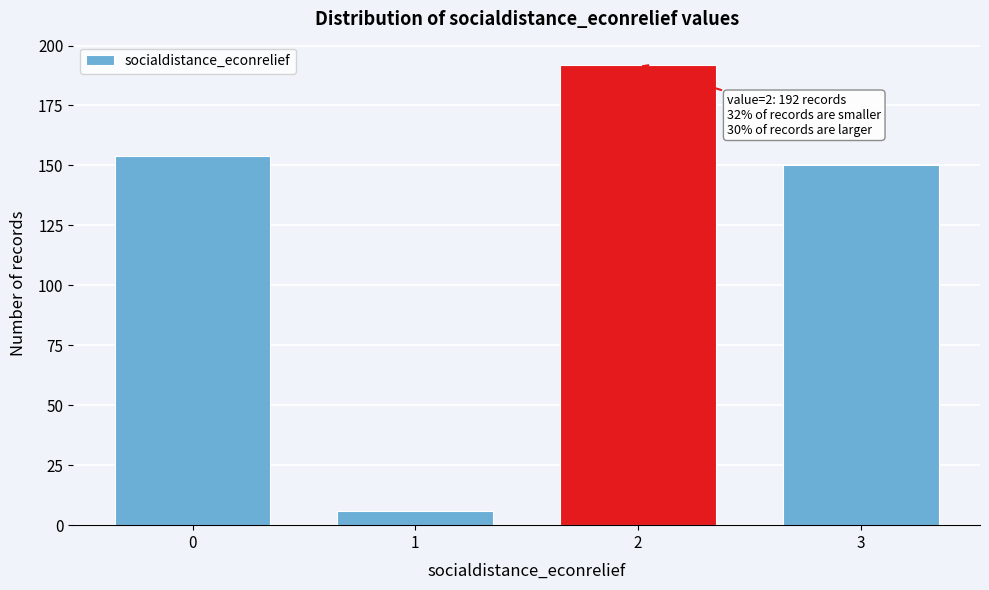

Reading right to left, what are all the values shown in this chart?

150	192	6	154